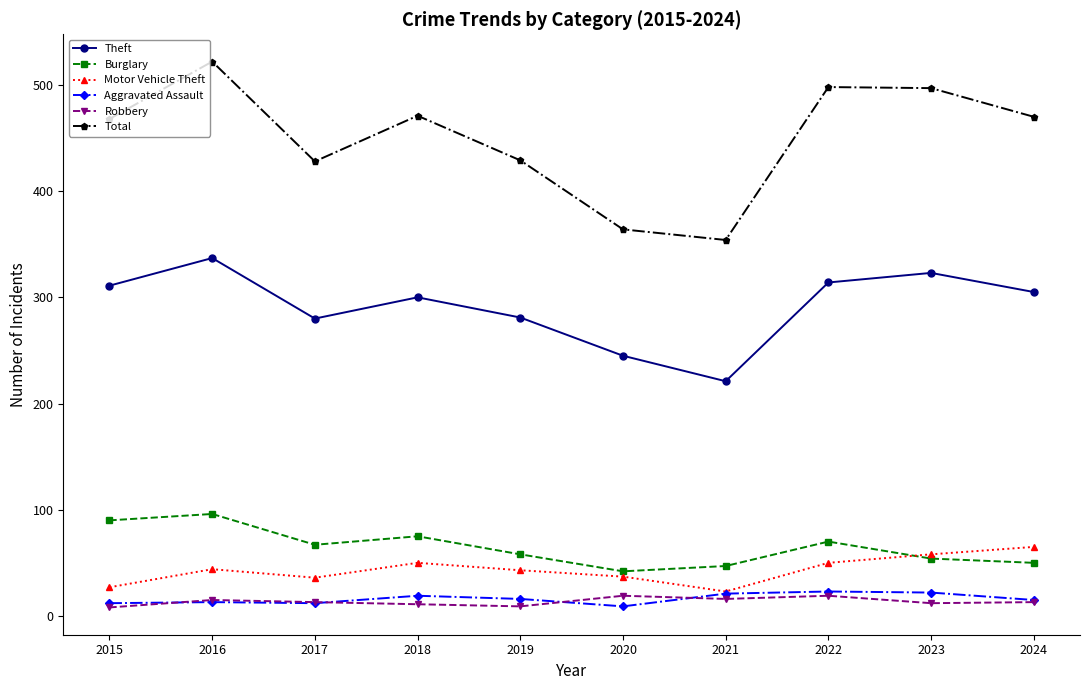

How many lines are shown in the chart?

6